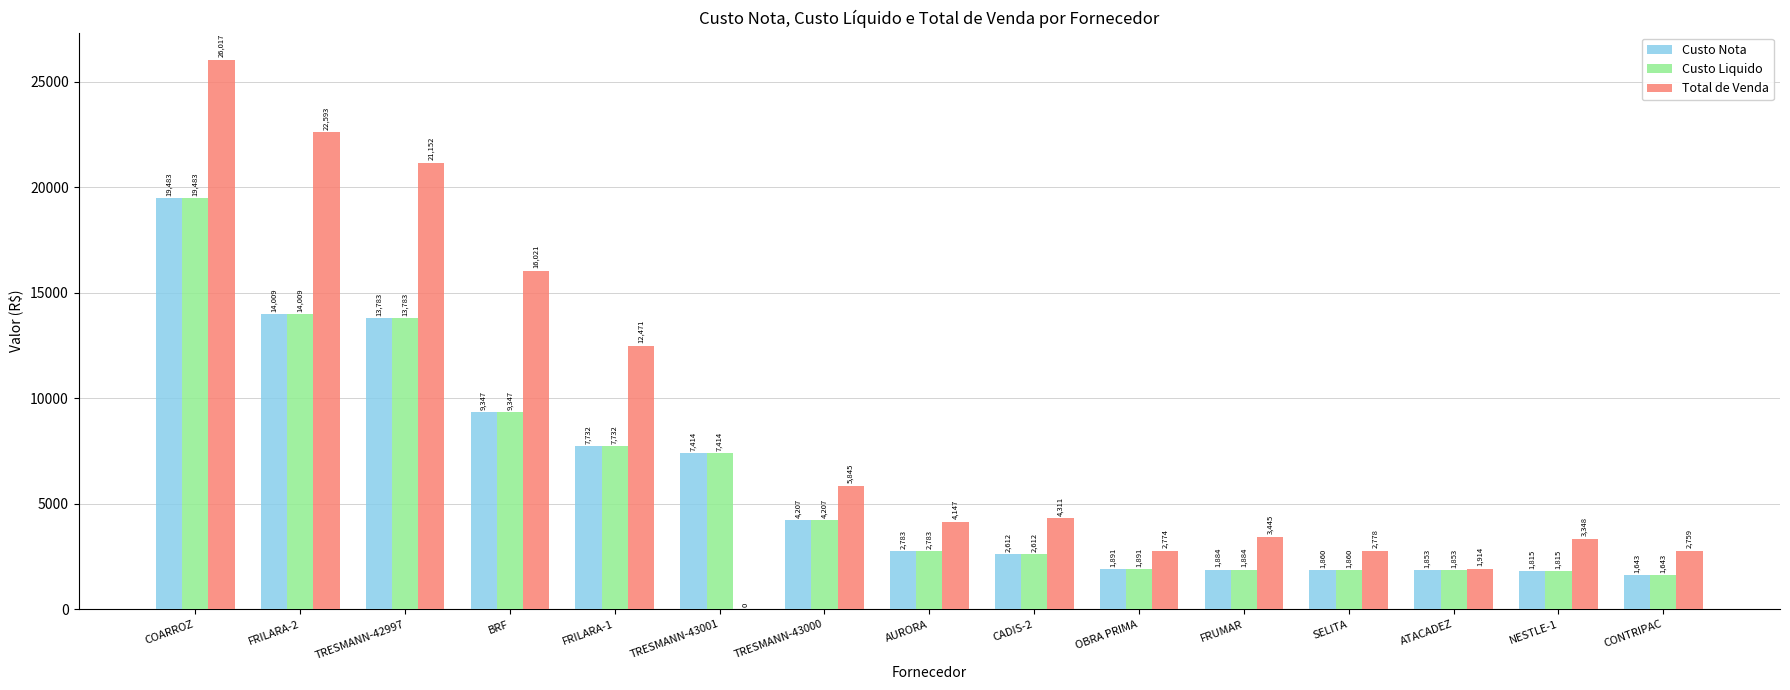

Between FRILARA-2 and ATACADEZ, which series saw the biggest shift?

Total de Venda